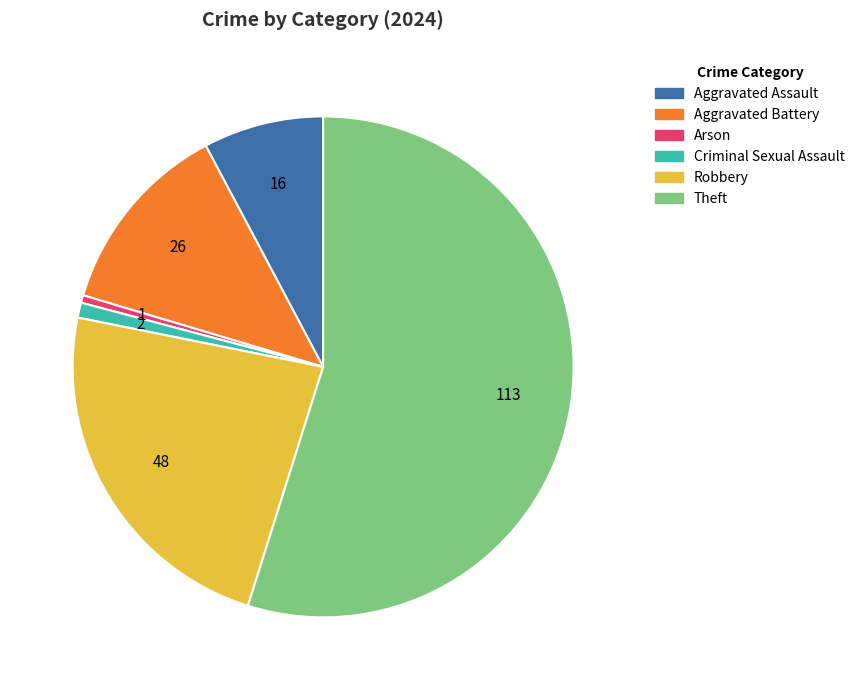

Which slice is the largest?

Theft